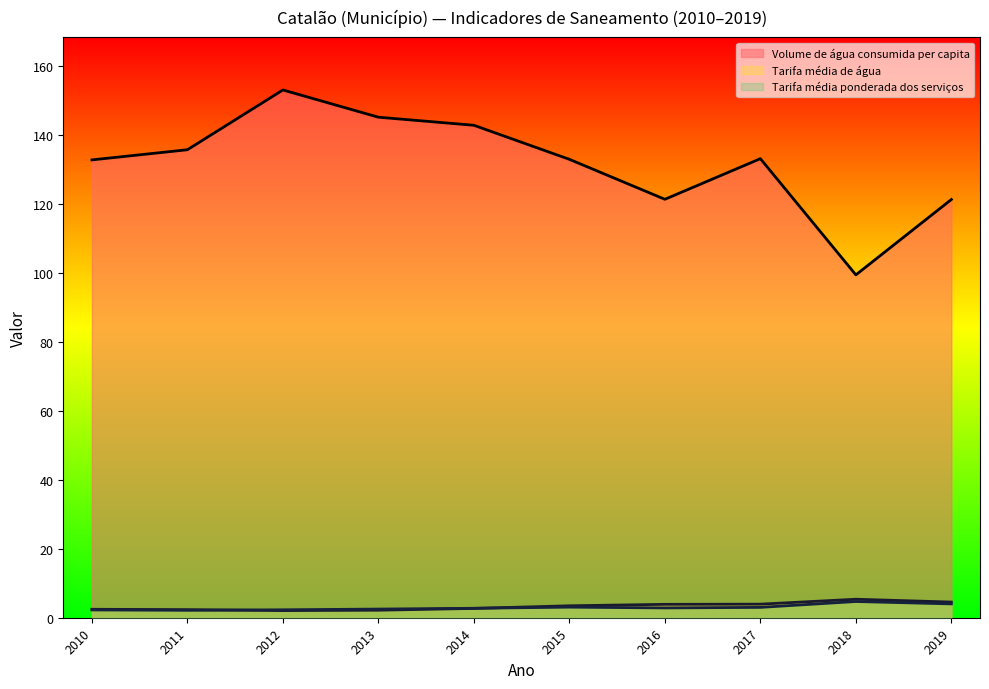

Between 2012 and 2017, which series saw the biggest shift?

Volume de água consumida per capita